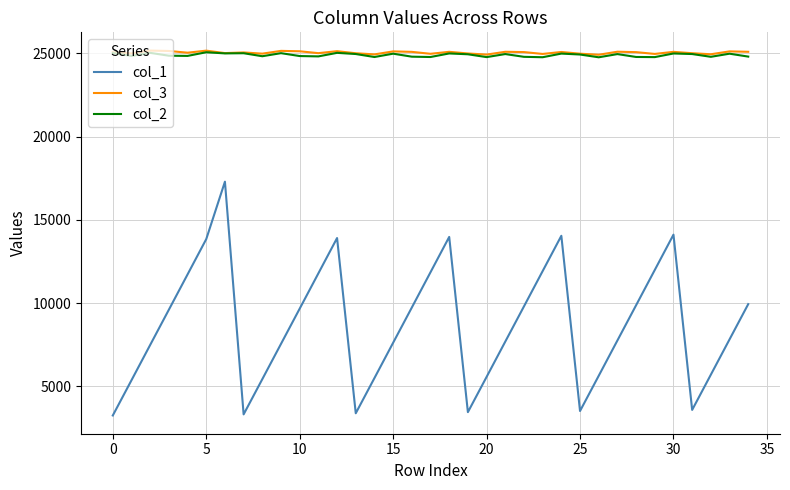

Is this an area chart (filled region under the line)?

No